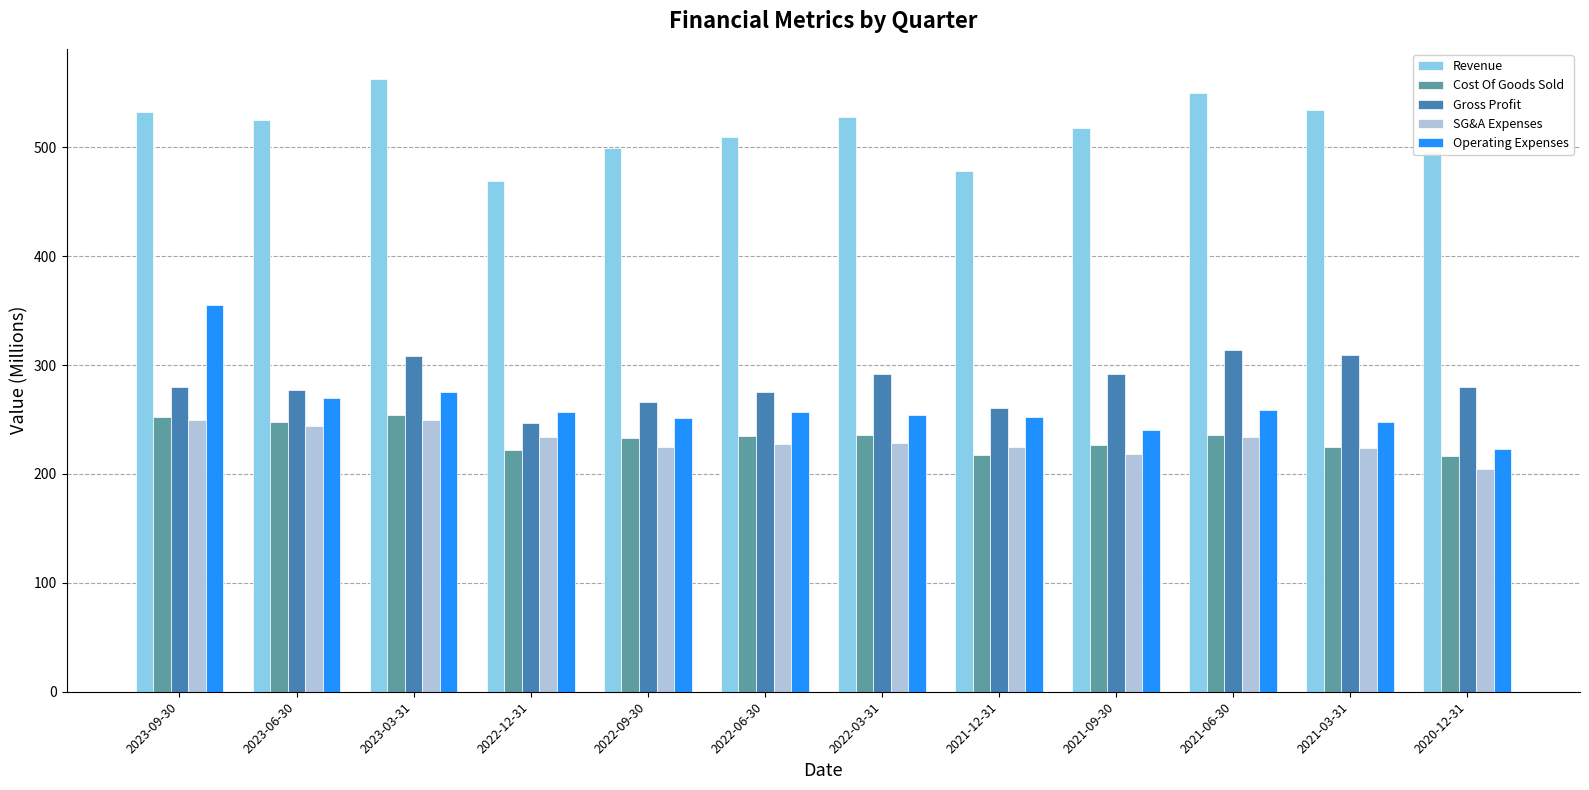

At which label does Cost Of Goods Sold first exceed 234?

2023-09-30